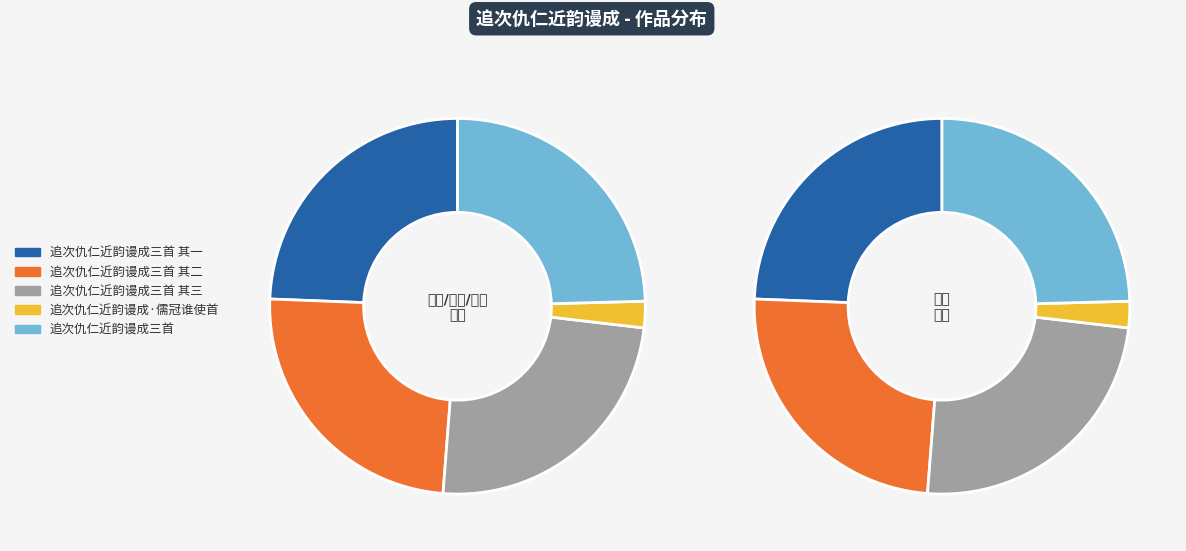

Combined, what portion of the pie is 追次仇仁近韵谩成三首 and 追次仇仁近韵谩成·儒冠谁使首?

26.8%